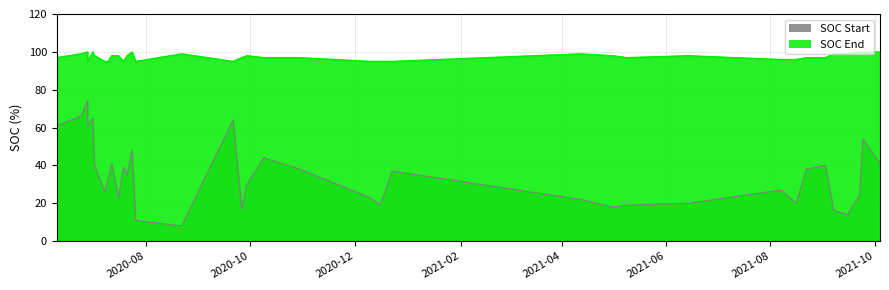

What value does the SOC Start series have at 2020-07-26?

11